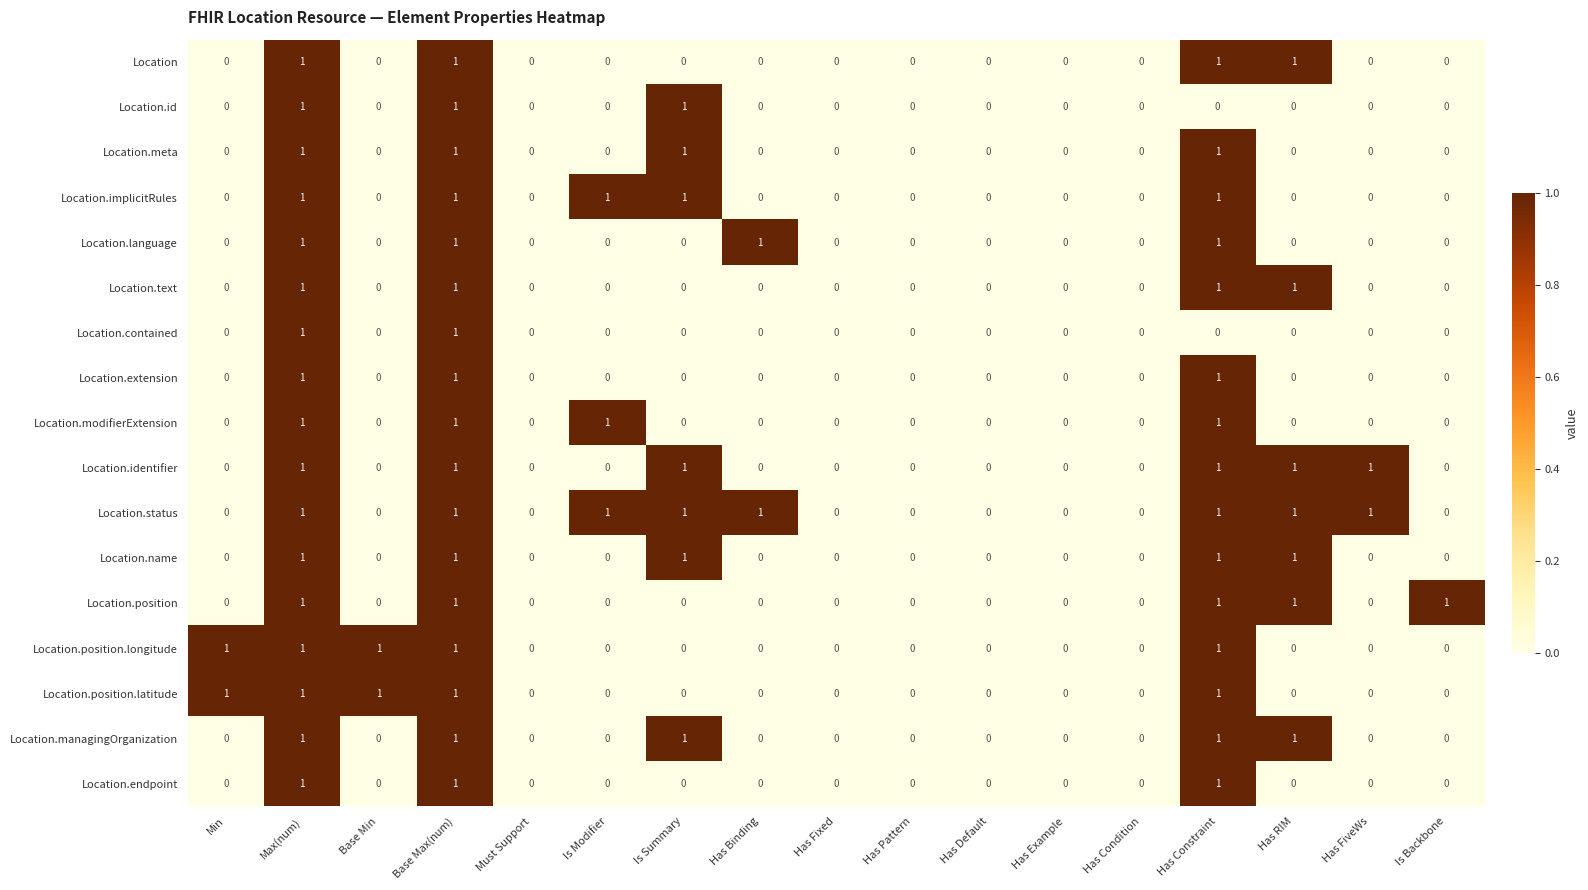

What is the spread (max minus min) of values at Is Summary?

1